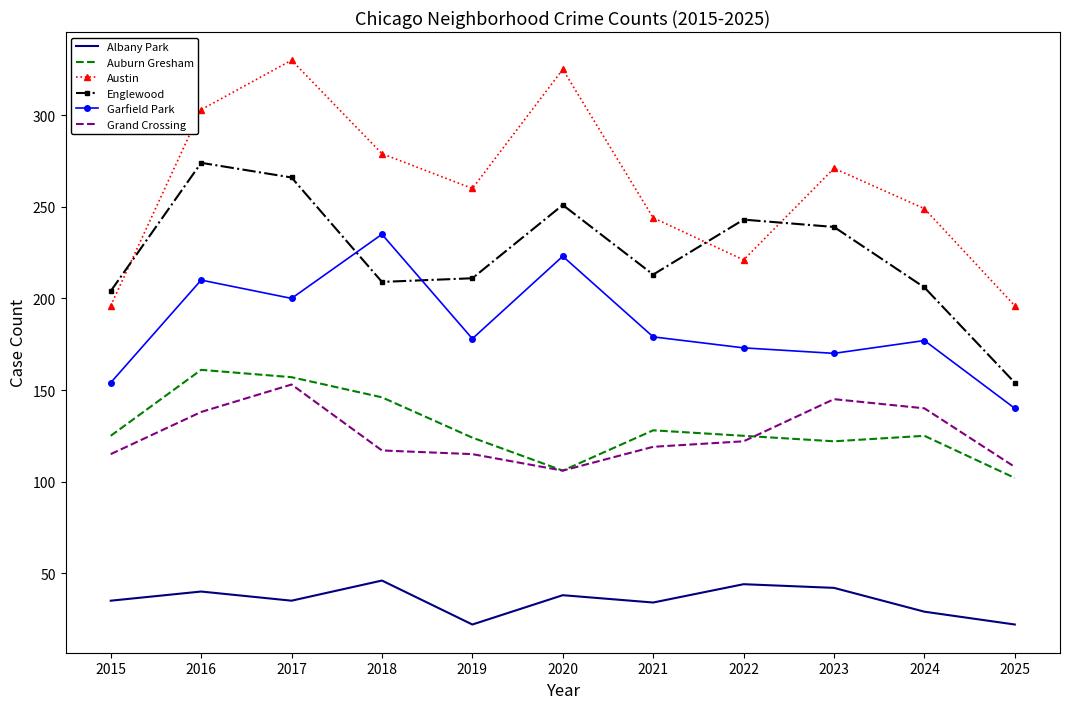

Rank the series at 2023 from lowest to highest value.

Albany Park, Auburn Gresham, Grand Crossing, Garfield Park, Englewood, Austin